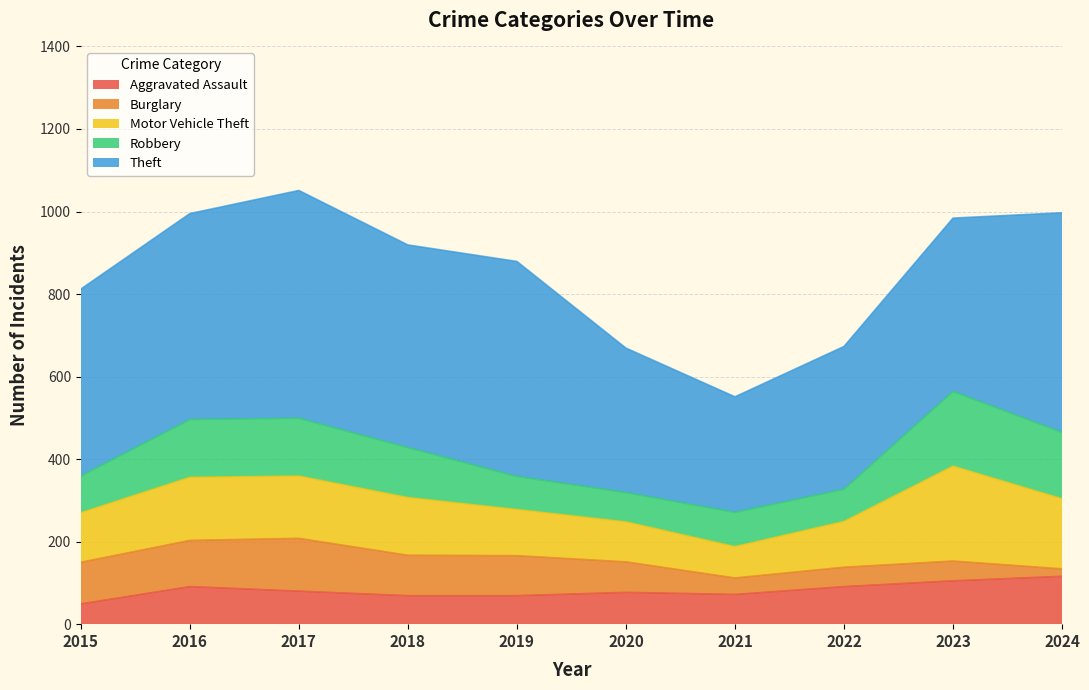

List the series in order of their peak value, lowest first.

Aggravated Assault, Burglary, Robbery, Motor Vehicle Theft, Theft